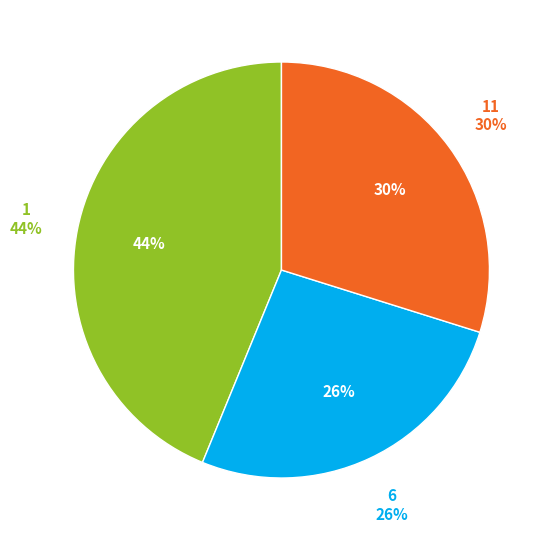

What is the smallest slice in the pie chart?

6